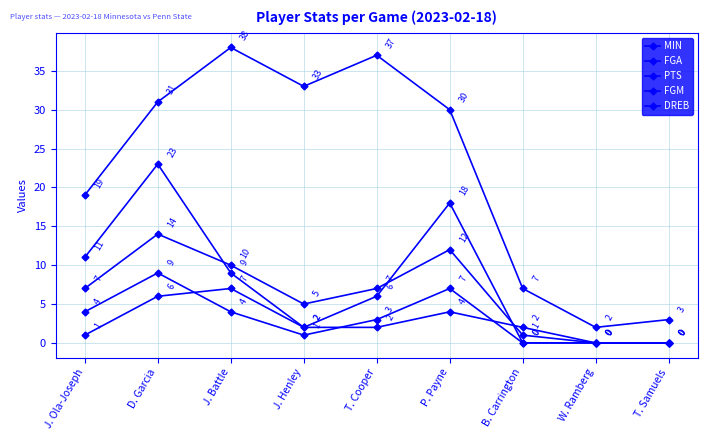

Where does the FGM series first go above 3?

J. Ola-Joseph